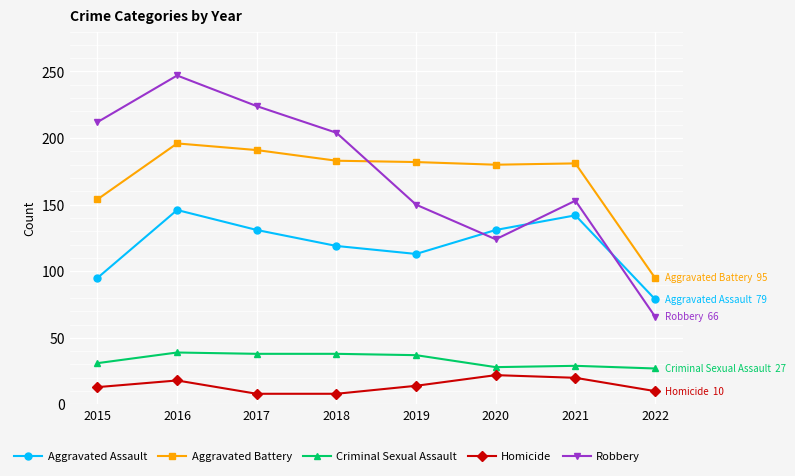

The Aggravated Assault series shows 158 at 2019. True or false?

False